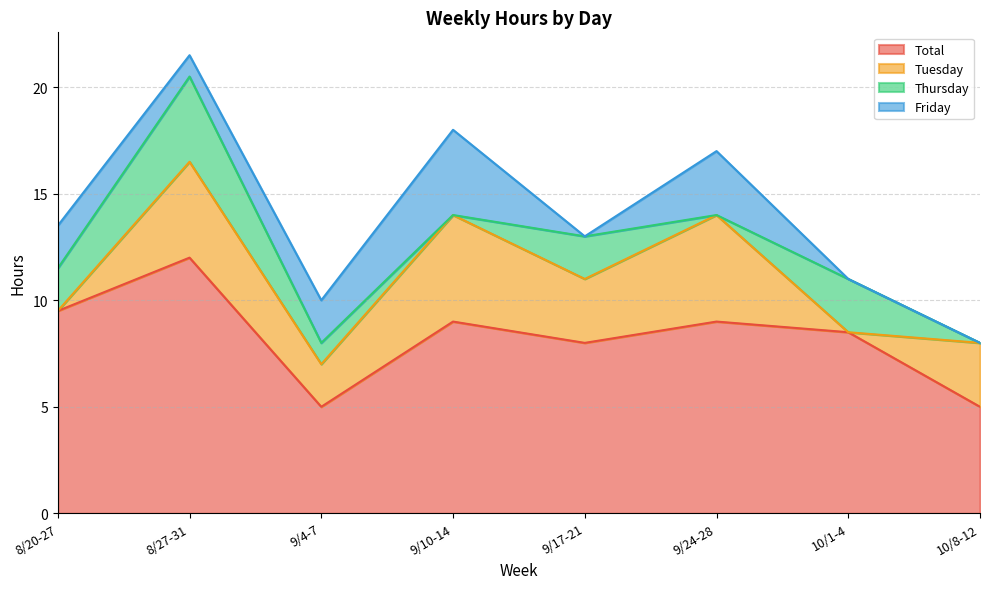

What are all the series names shown in the legend?

Total, Tuesday, Thursday, Friday